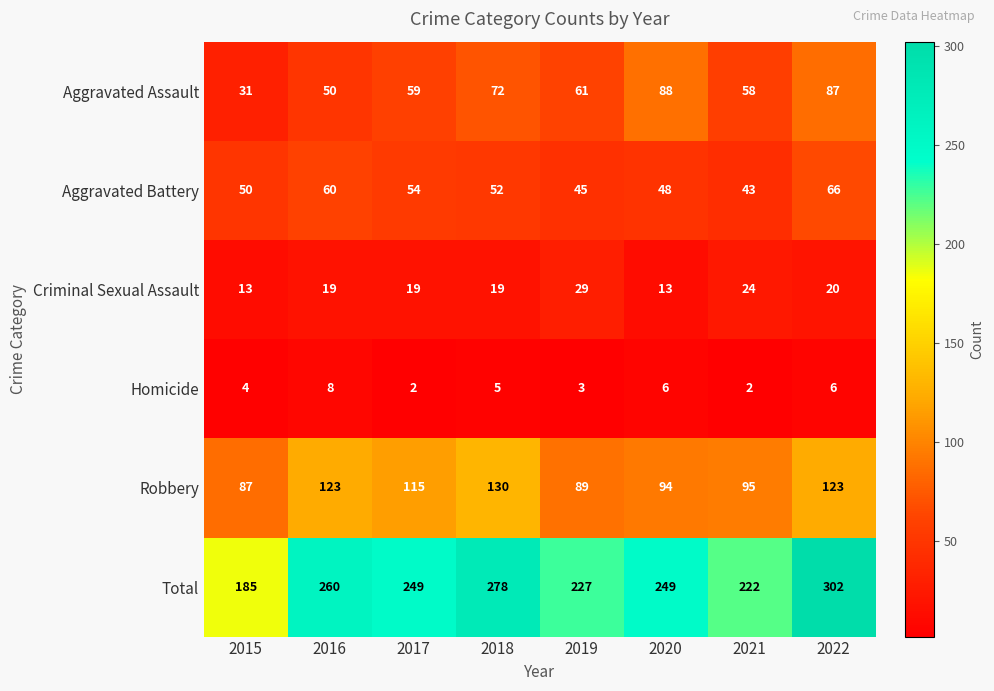

What is the difference between the maximum and second lowest values in the Criminal Sexual Assault series?

16